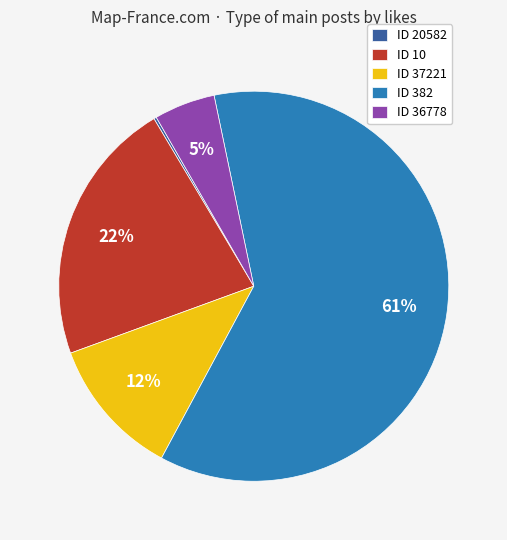

Approximately how many times larger is the value at ID 382 compared to ID 10?

2.8